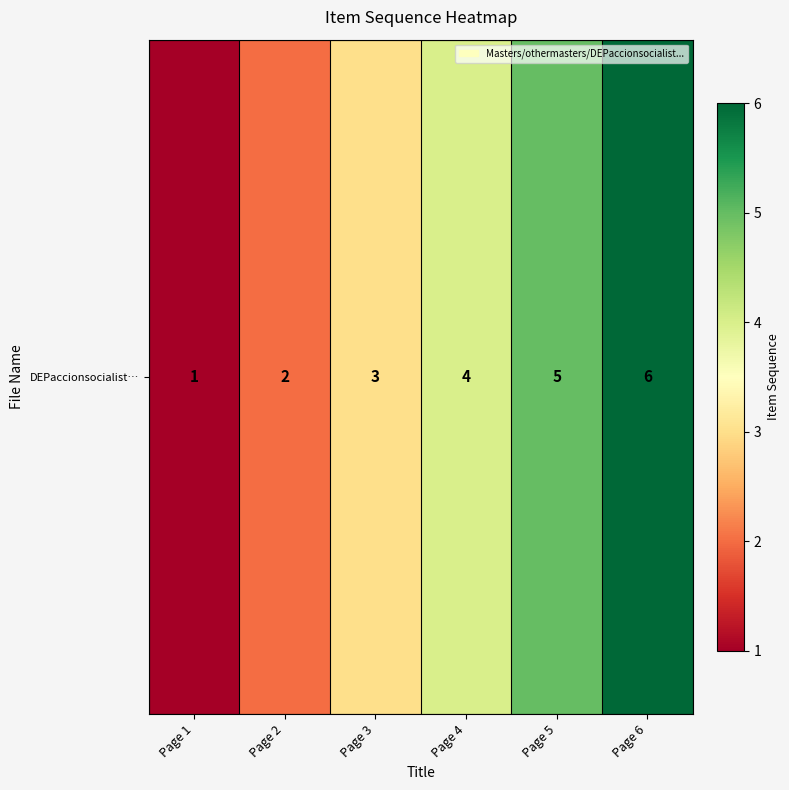

Reading right to left, extract all data points from this chart.

Page 6=6	Page 5=5	Page 4=4	Page 3=3	Page 2=2	Page 1=1